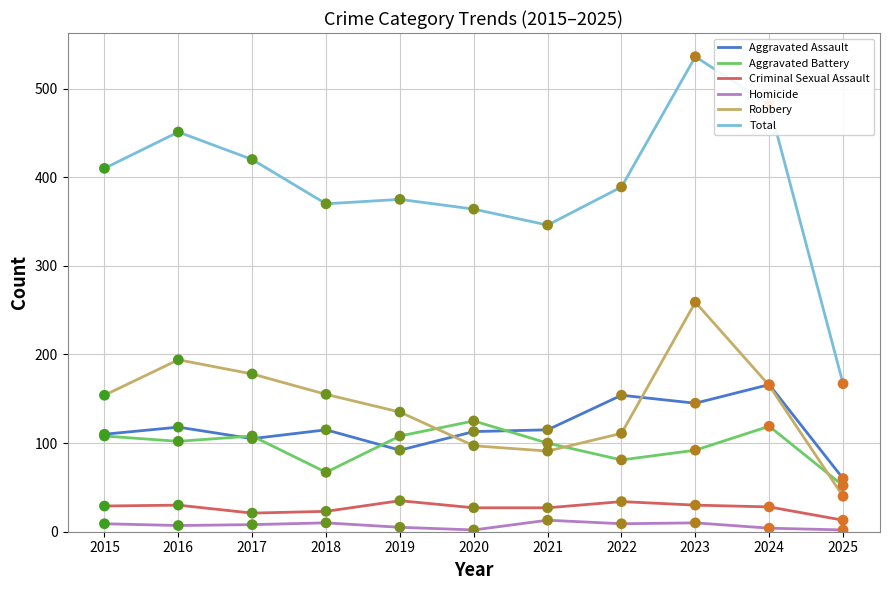

At how many categories does at least one series exceed 294?

10